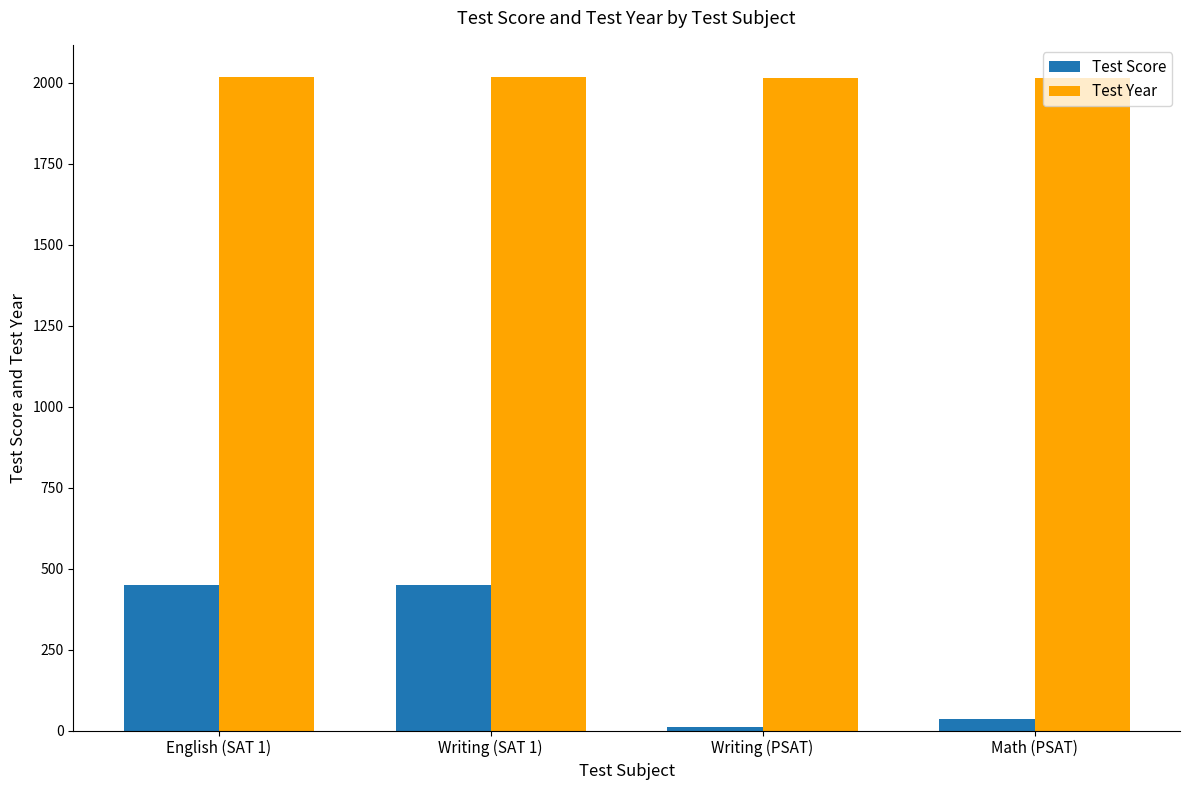

What is the difference between the maximum and second lowest values in the Test Year series?

1